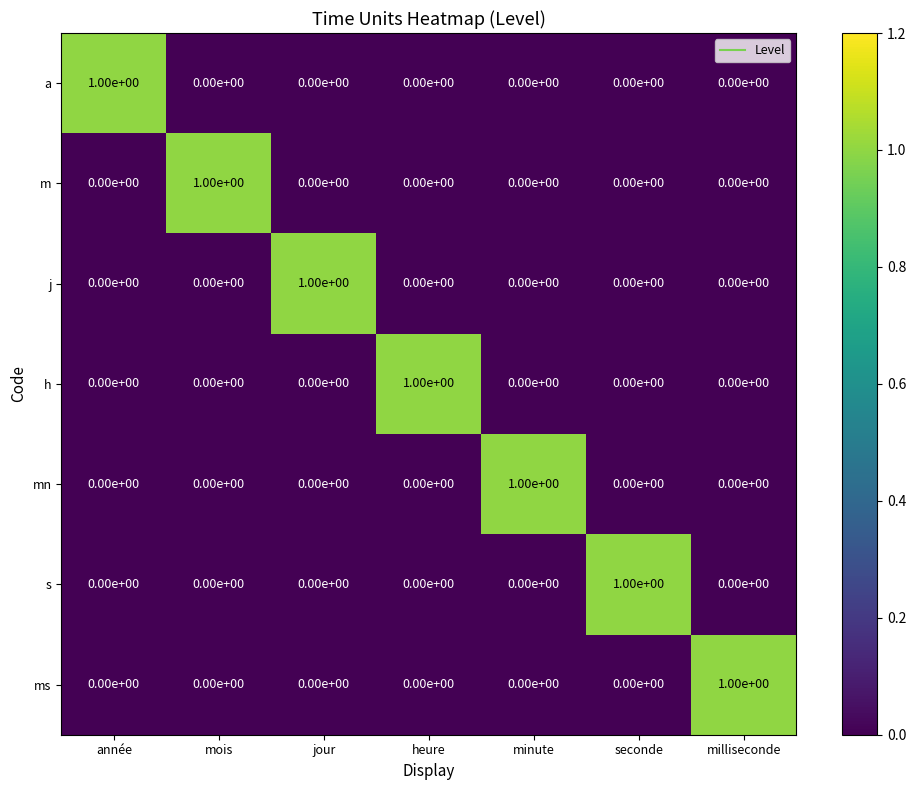

At how many categories does at least one series exceed 0?

7